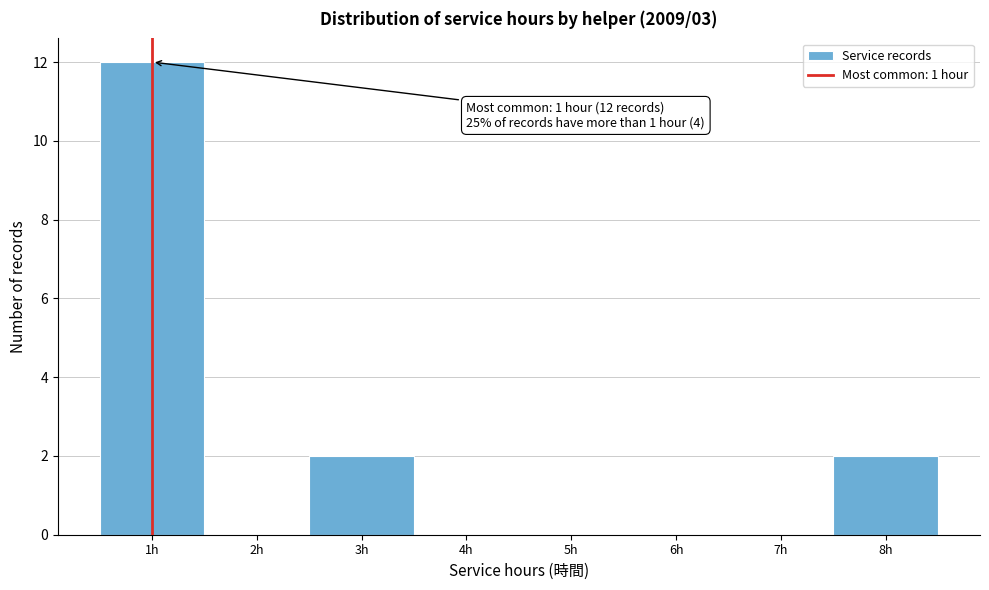

Over which range of the x-axis is the bar tallest?

0.5 to 1.5